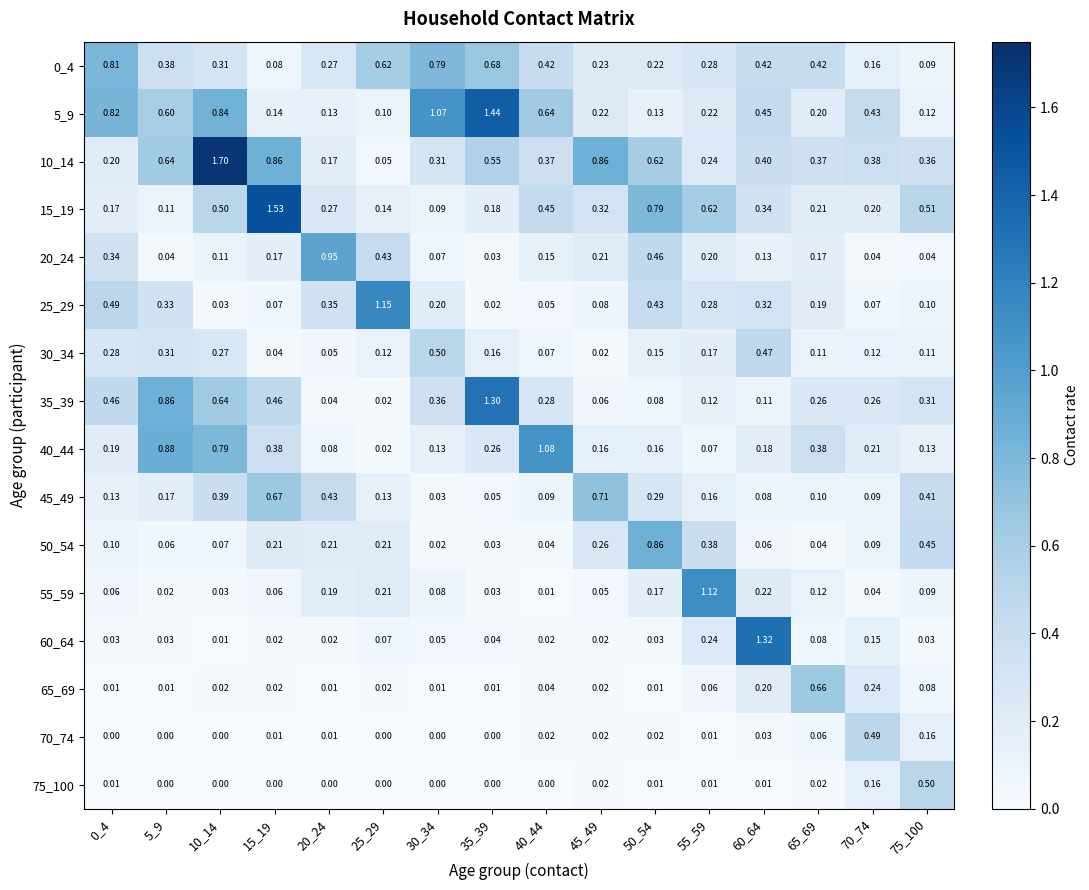

Which series has the largest total across all categories?

10_14